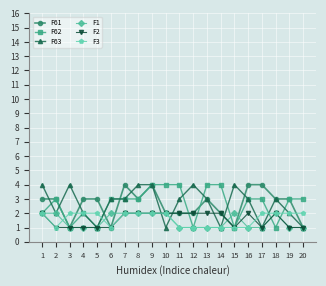

True or false: F3 has a value of 1 at 9.

False